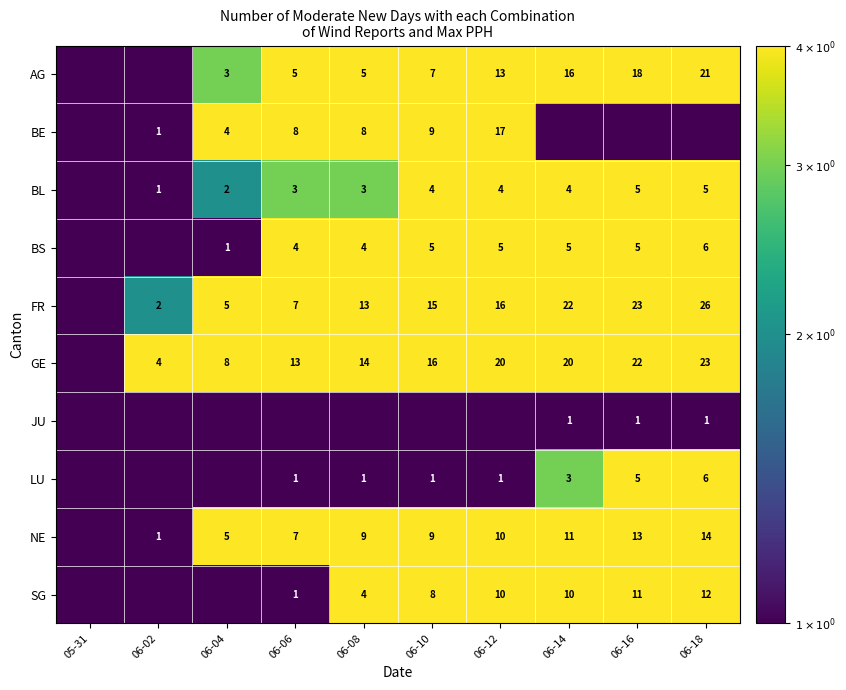

Is the value of BE at 06-12 greater than the value of BL at 06-10?

Yes